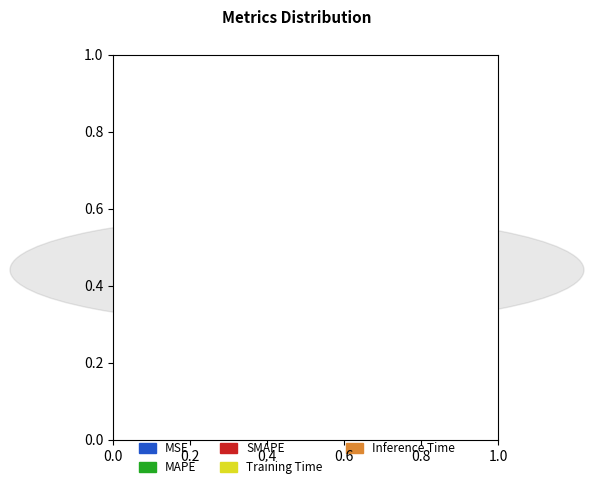

What is the largest slice in the pie chart?

Training Time